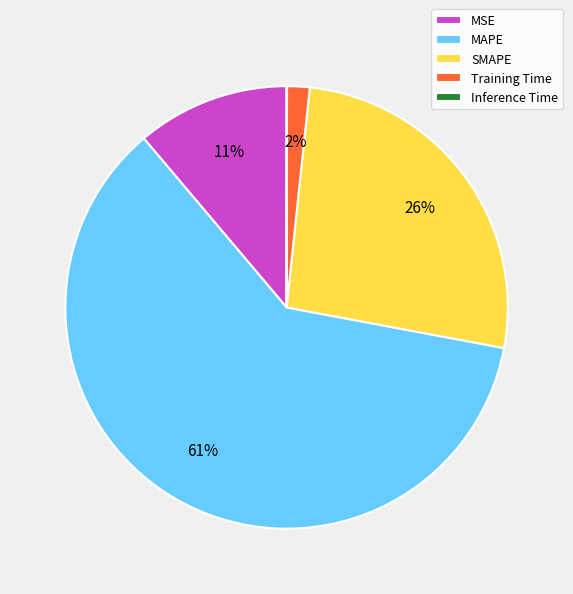

Is it true that SMAPE is 17% of the pie?

False